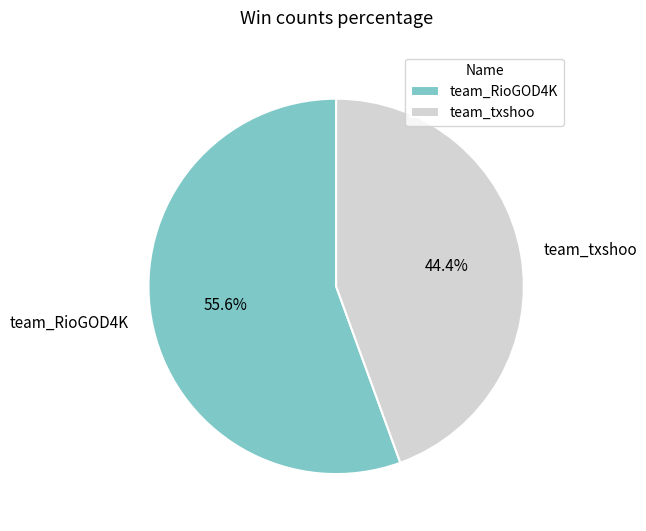

Which slice is the largest?

team_RioGOD4K